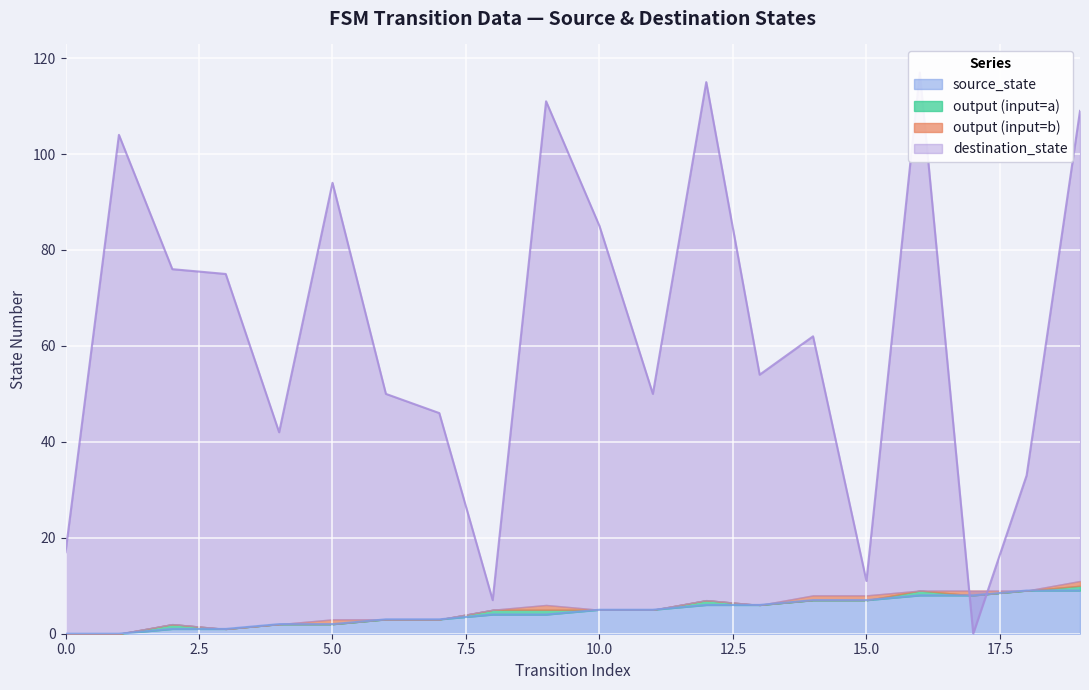

Is it true that destination_state equals 17 at 4?

False